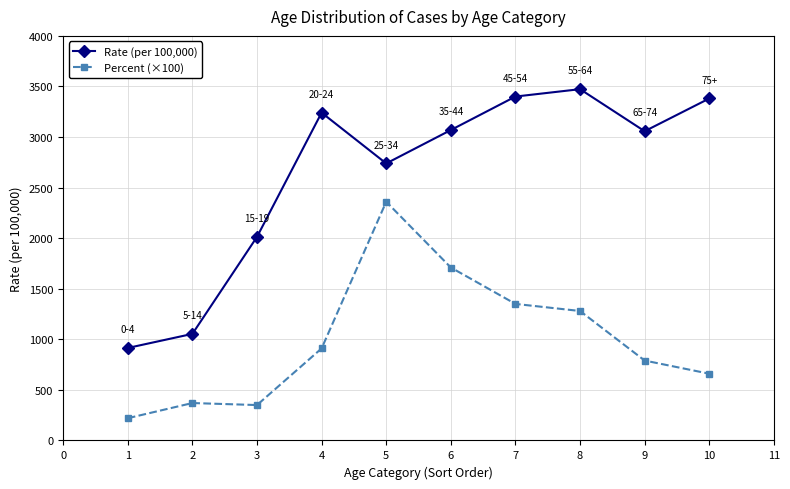

The value of Percent (×100) at 7 is 2142.6. True or false?

False